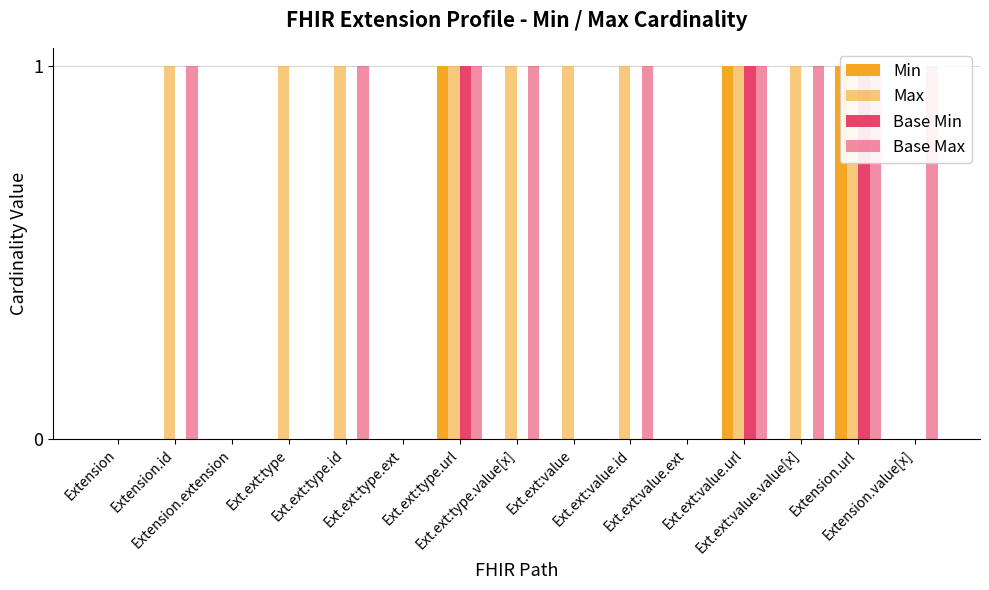

At which label does Max reach its minimum?

Extension